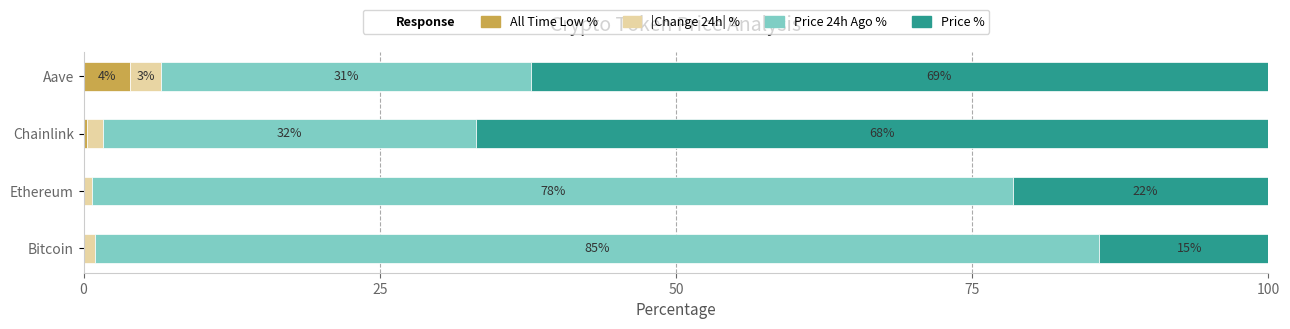

What value does the Price % series have at Bitcoin?

15.2